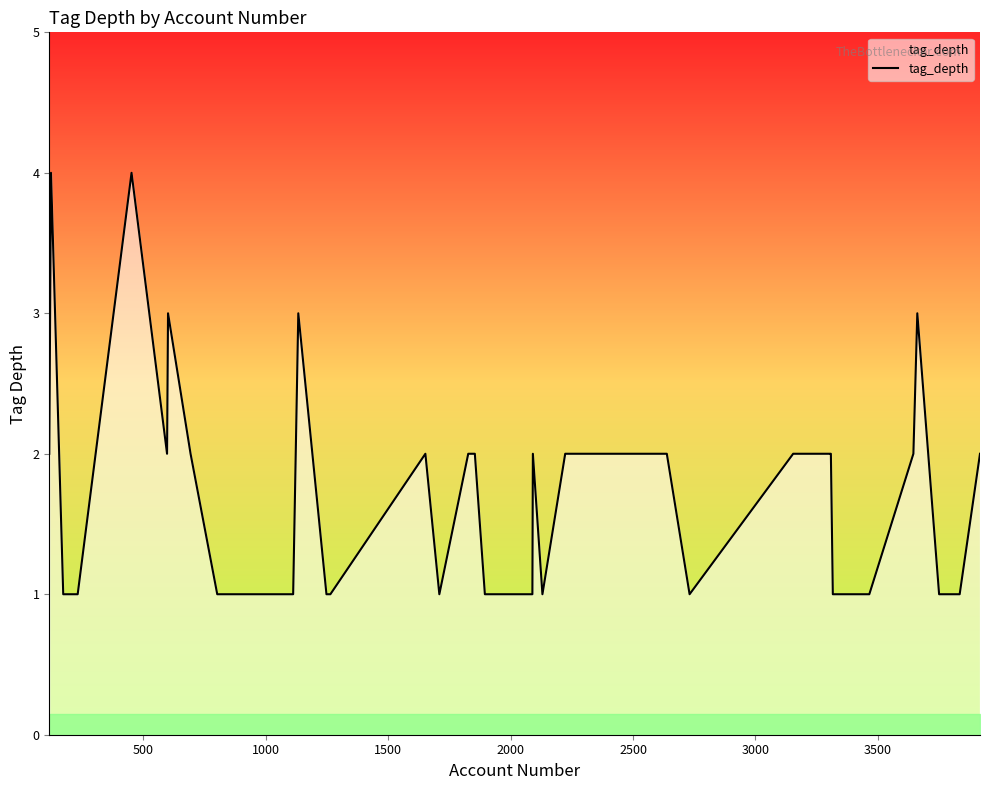

What is the difference between the maximum and minimum values?

3